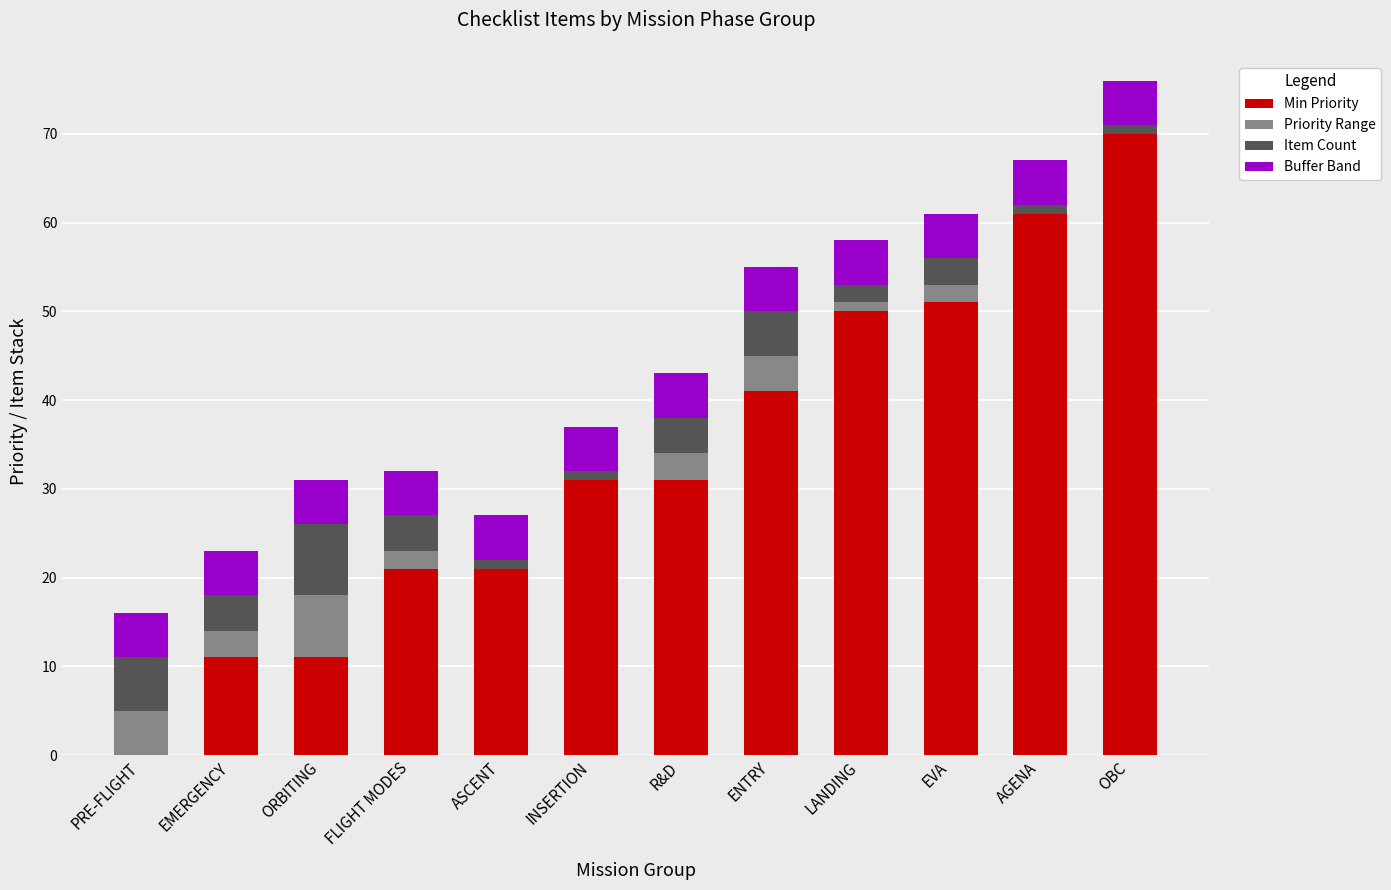

At which category is the sum across all series the highest?

OBC